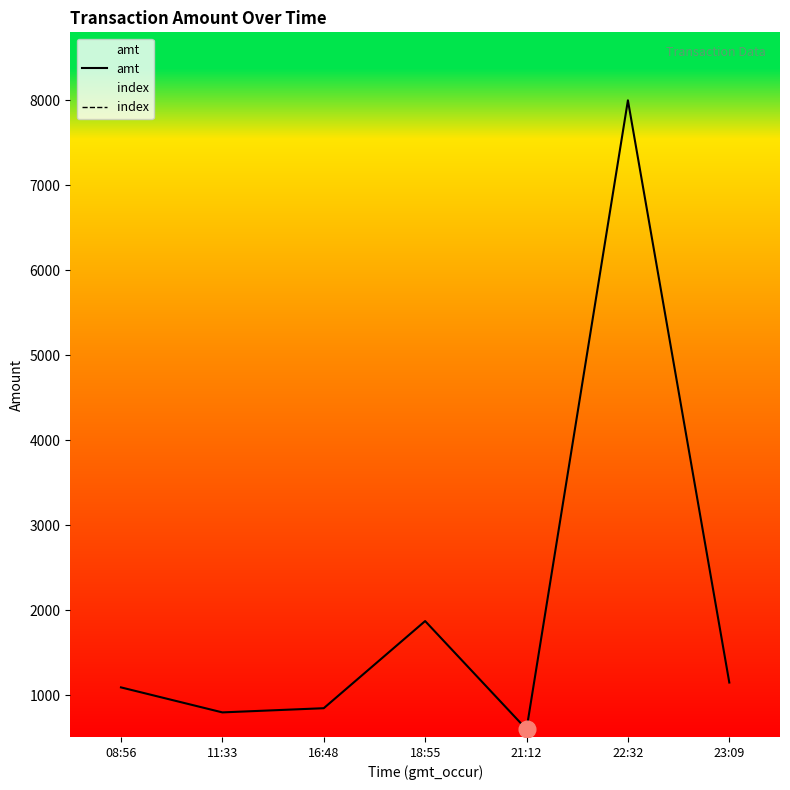

True or false: index and amt intersect in this chart.

False